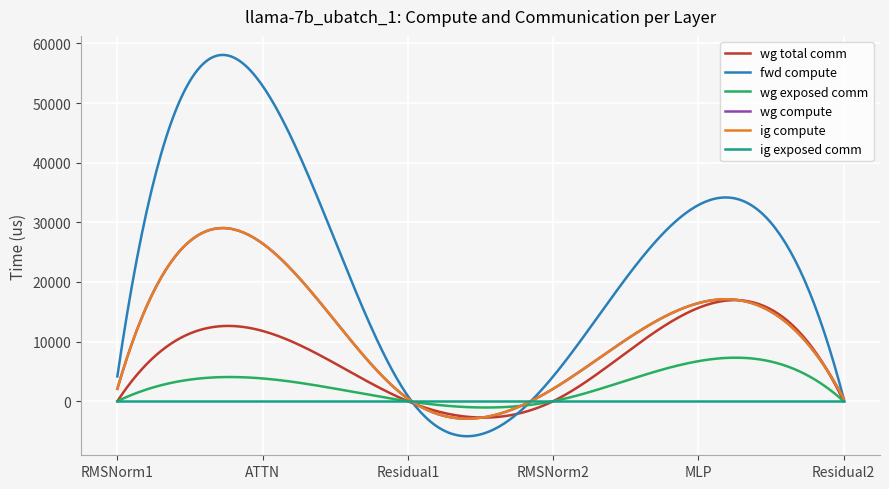

At how many categories does at least one series exceed 15908?

2